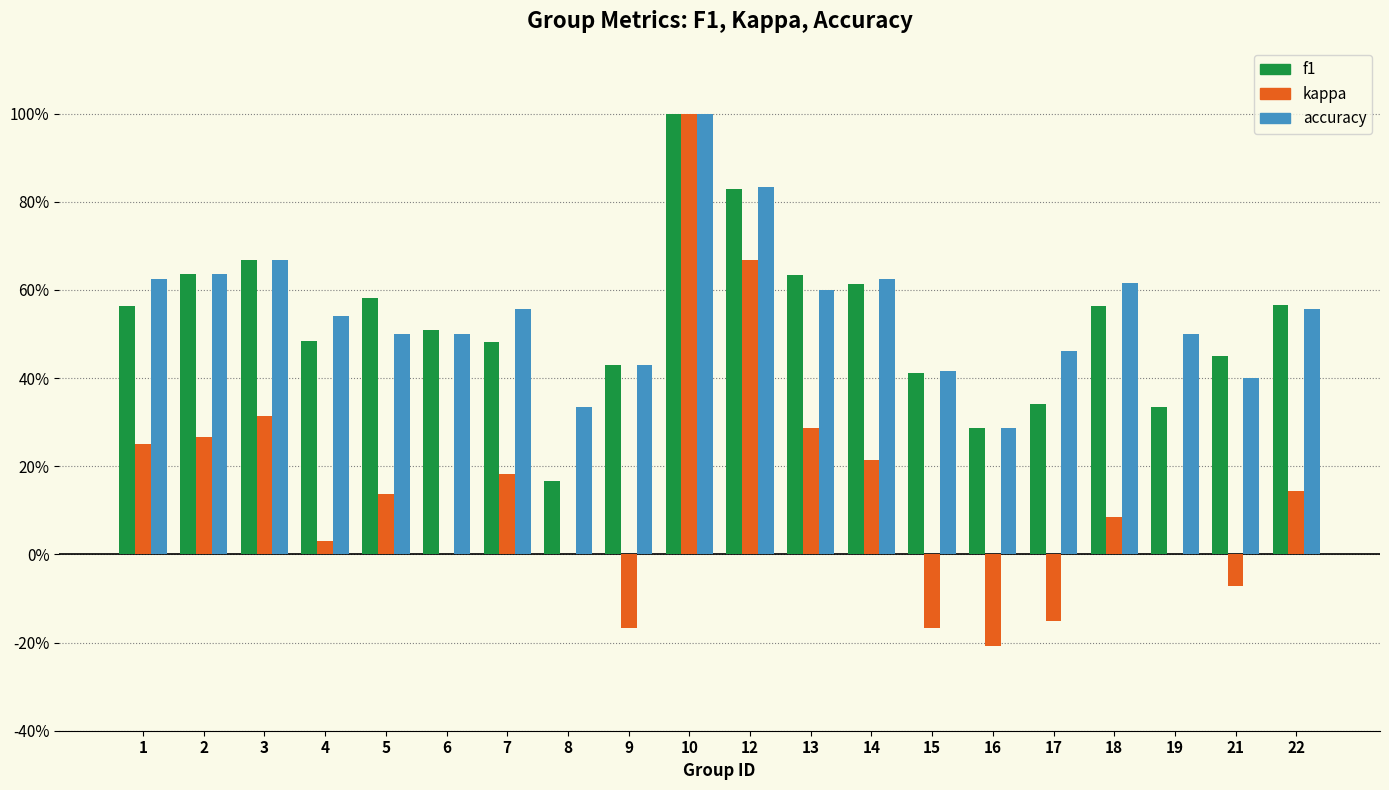

What are all the series names shown in the legend?

f1, kappa, accuracy